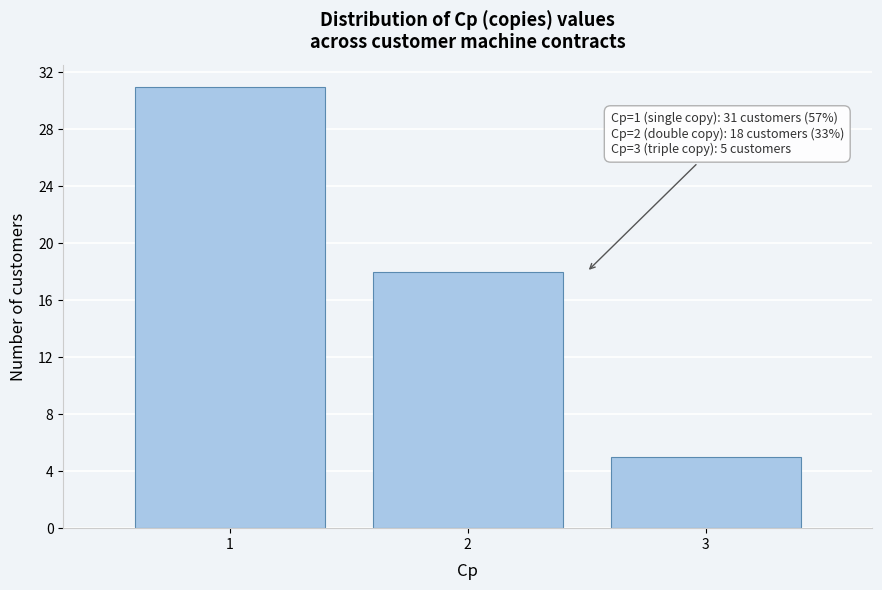

Which range on the x-axis has the tallest bar?

0.5 to 1.5